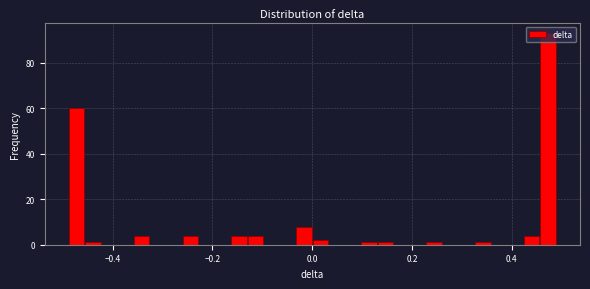

Around what value on the x-axis is the tallest bar? Give the approximate position of its centre, as read against the axis.

0.48